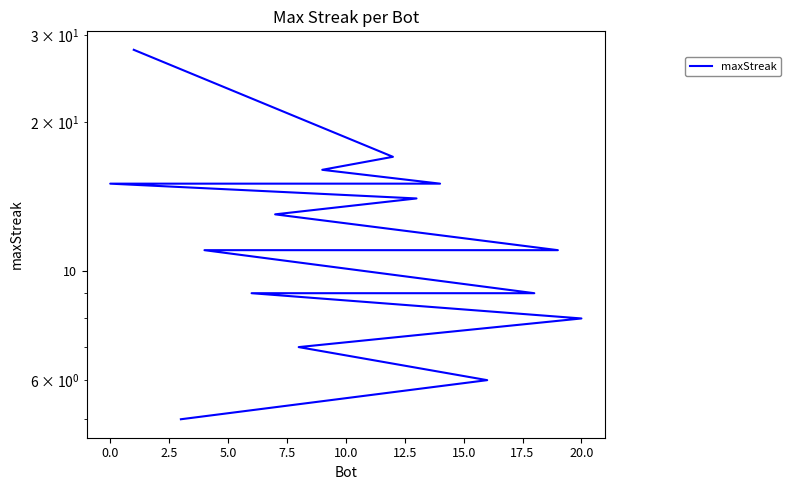

What is the ratio of the value at 17.5 to the value at 12.5?

0.9